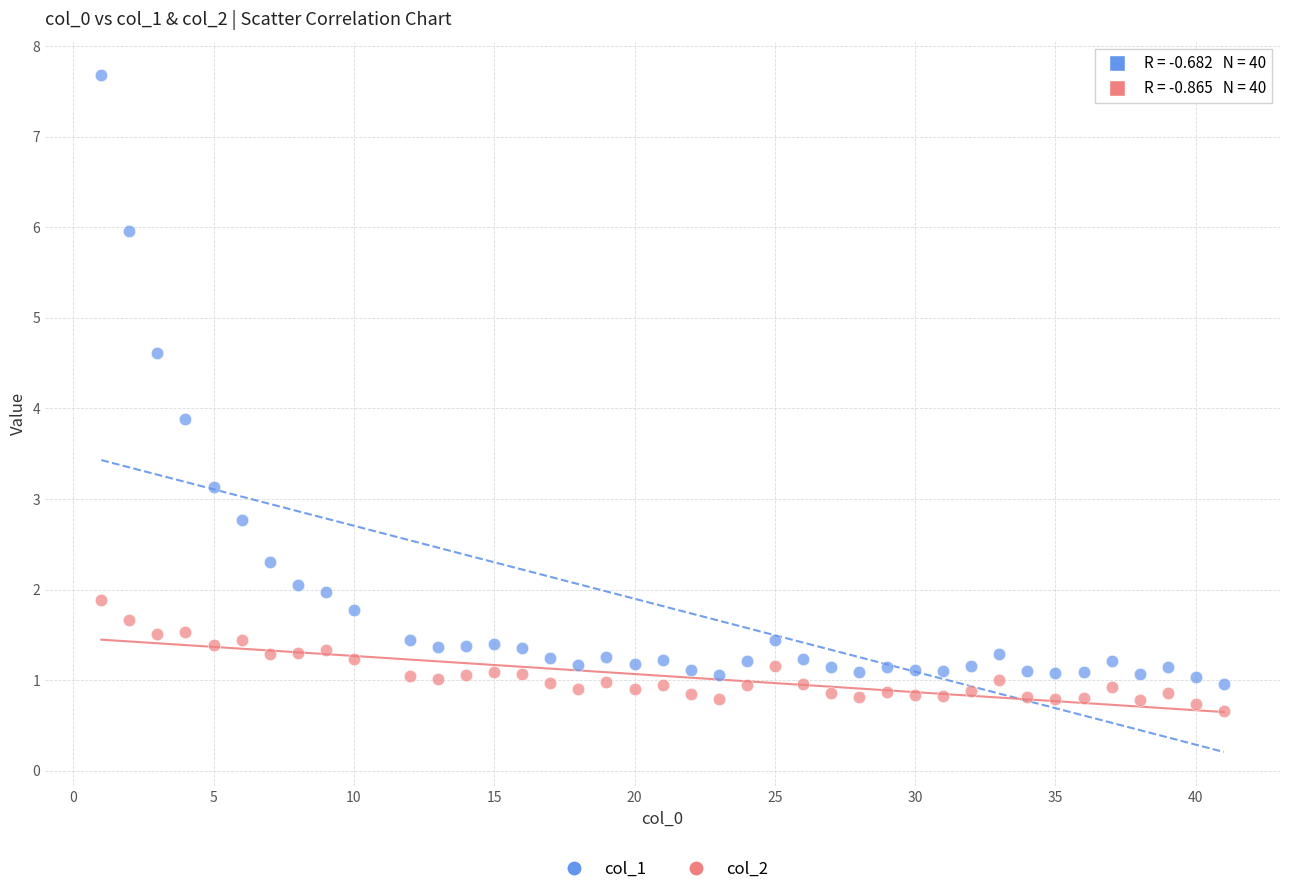

Across all data points, what is the range of X values (max minus min)?

40.0